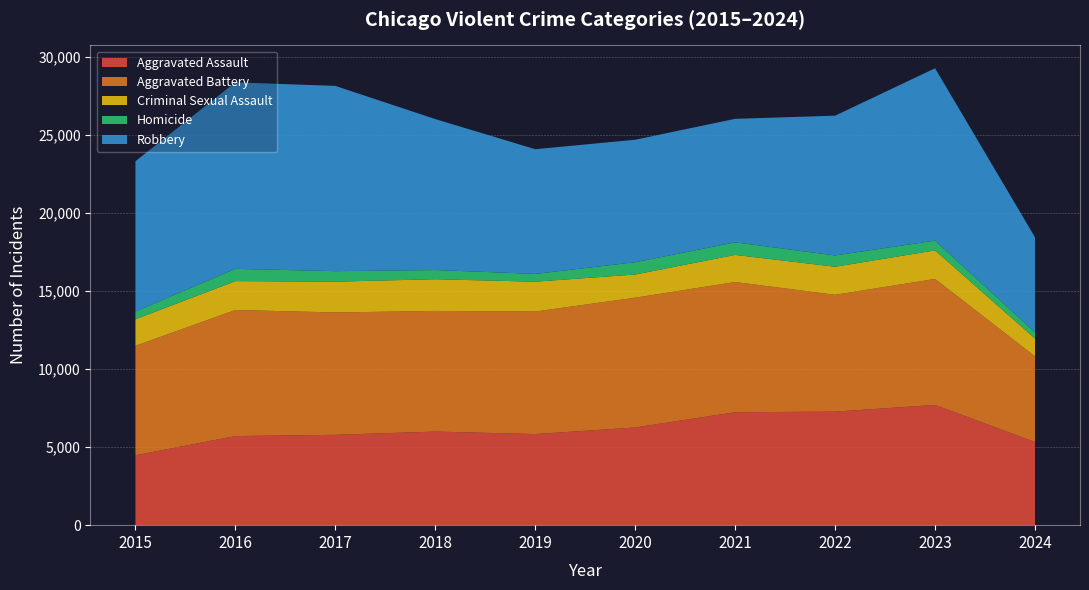

Reading left to right, list all the values displayed in this chart.

Aggravated Assault: 4480	5713	5793	6002	5841	6265	7242	7280	7710	5328
Aggravated Battery: 7019	8086	7845	7735	7858	8320	8347	7491	8077	5495
Criminal Sexual Assault: 1703	1850	1976	2033	1913	1487	1741	1799	1831	1143
Homicide: 496	786	672	588	499	787	804	724	626	392
Robbery: 9638	11960	11880	9681	7995	7855	7920	8963	11053	6101